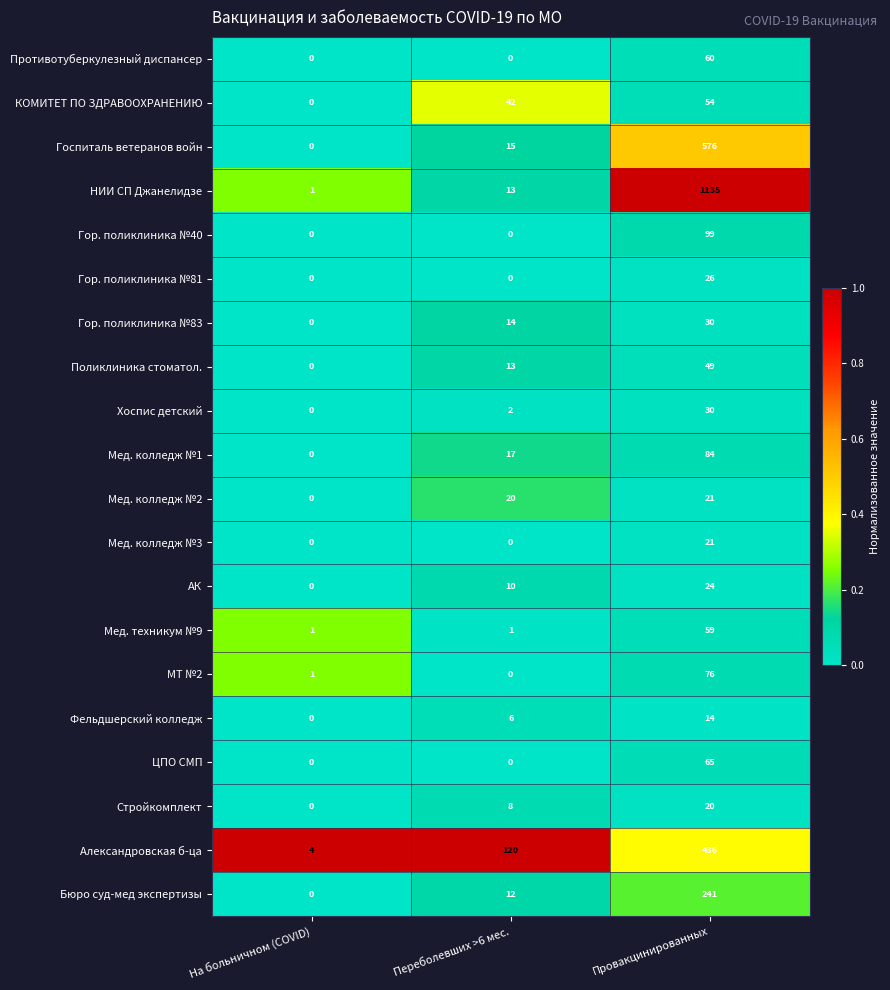

Which series has the largest total across all categories?

НИИ СП Джанелидзе